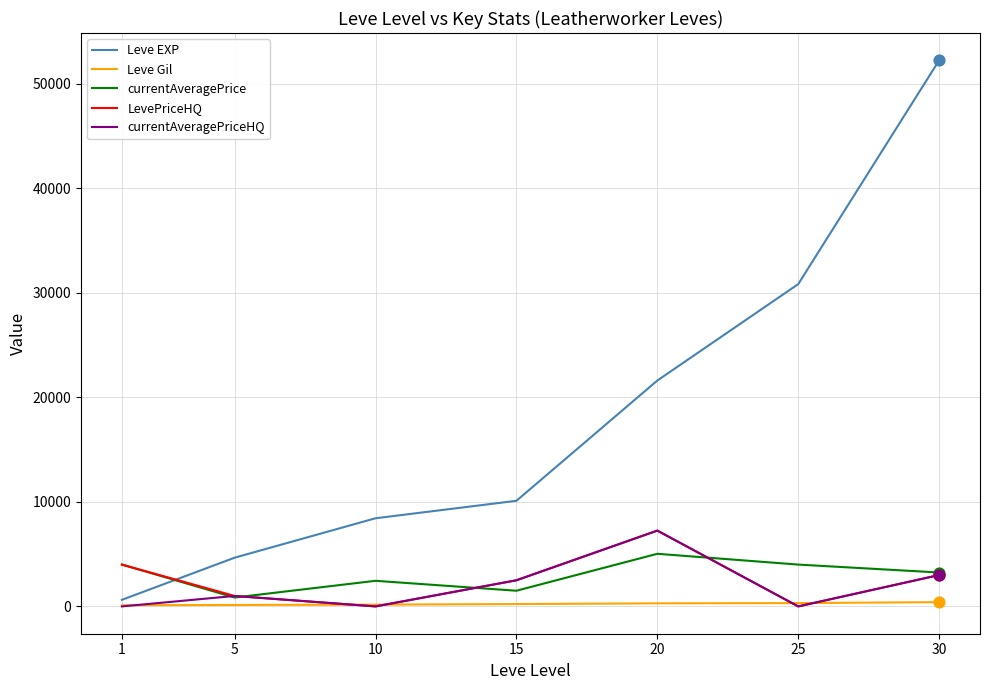

Is the value of Leve Gil at 10 greater than the value of currentAveragePrice at 25?

No